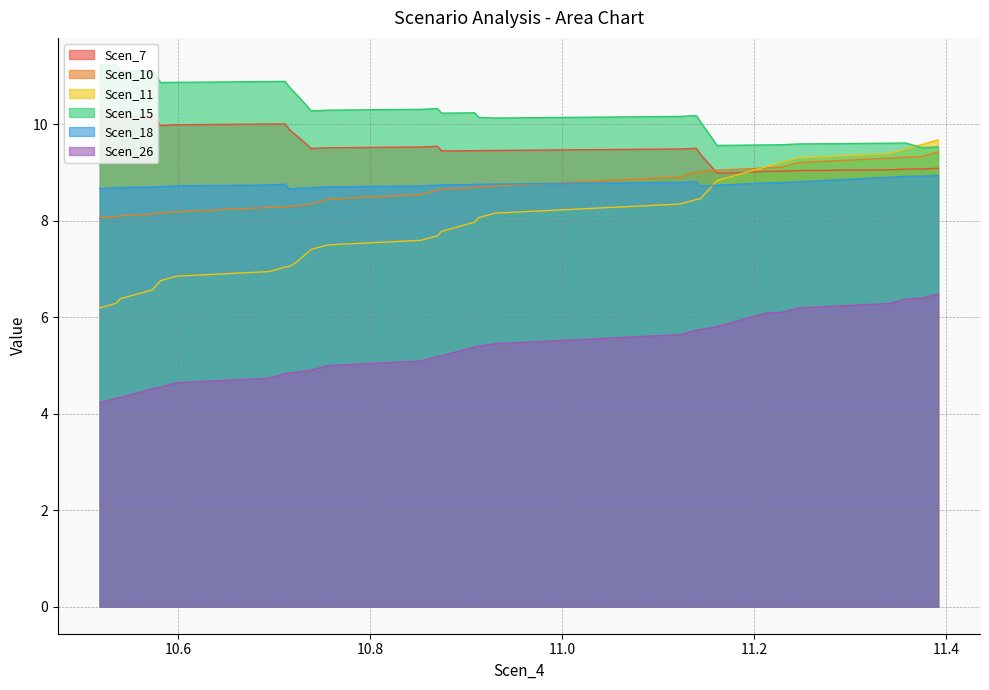

At how many categories does at least one series exceed 9?

40